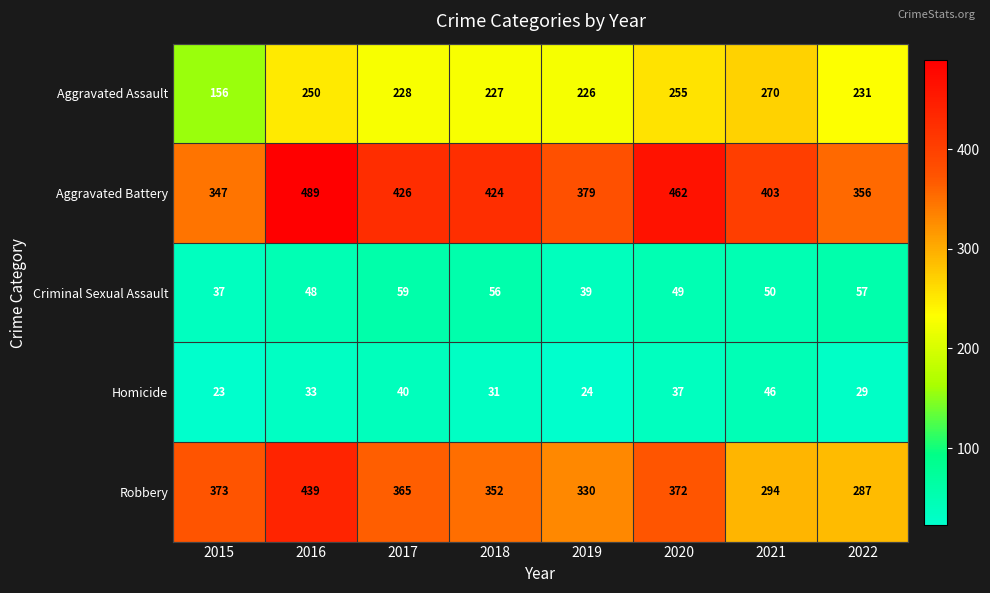

List the labels in order of Robbery value, largest first.

2016, 2015, 2020, 2017, 2018, 2019, 2021, 2022